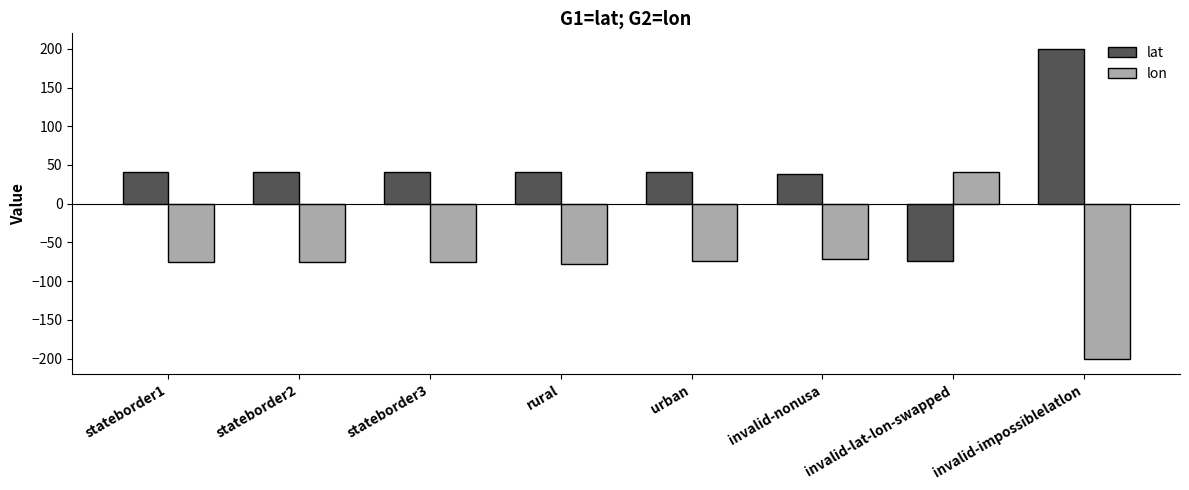

The value of lat at rural is 21.7. True or false?

False